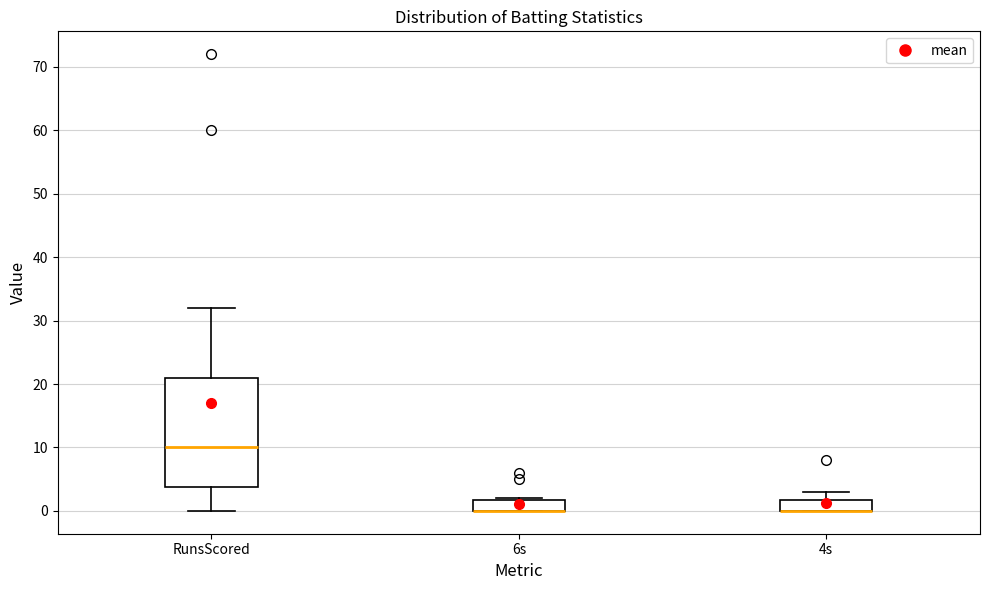

Reading left to right, transcribe this box plot: for each box, give where its median line is, the range the box spans, and where its two whiskers end, as read against the y-axis. The values are not printed on the chart, so give them approximately, as read against the axis.

RunsScored: median 10, box 4 to 21, whiskers 0 to 32
6s: median 0 (drawn on the box's lower edge), box 0 to 2, whiskers 0 to 2
4s: median 0 (drawn on the box's lower edge), box 0 to 2, whiskers 0 to 3